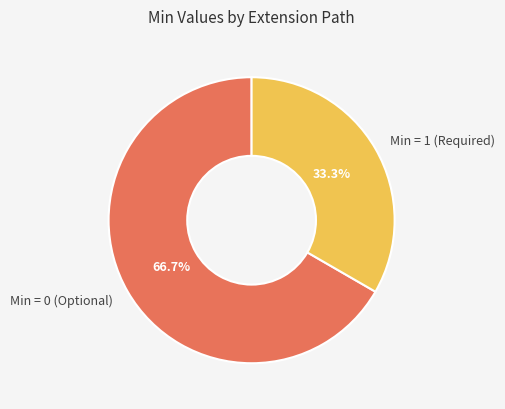

Which category accounts for the majority?

Min = 0 (Optional)